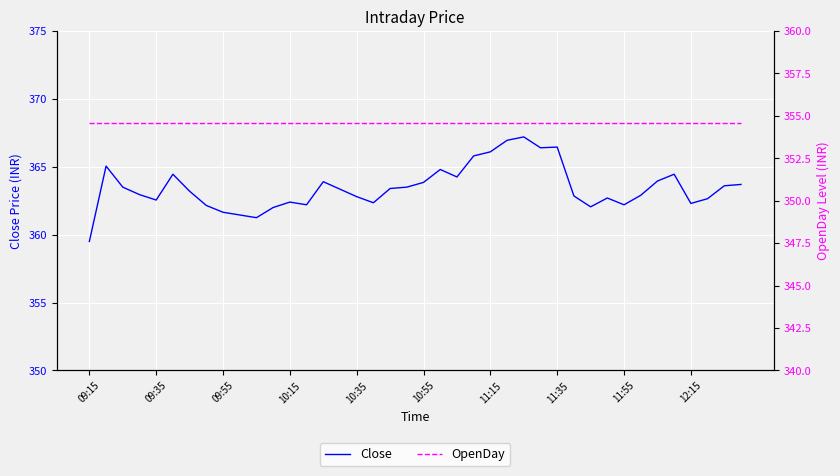

What is the value of the OpenDay point at the 30th from the left?

354.6